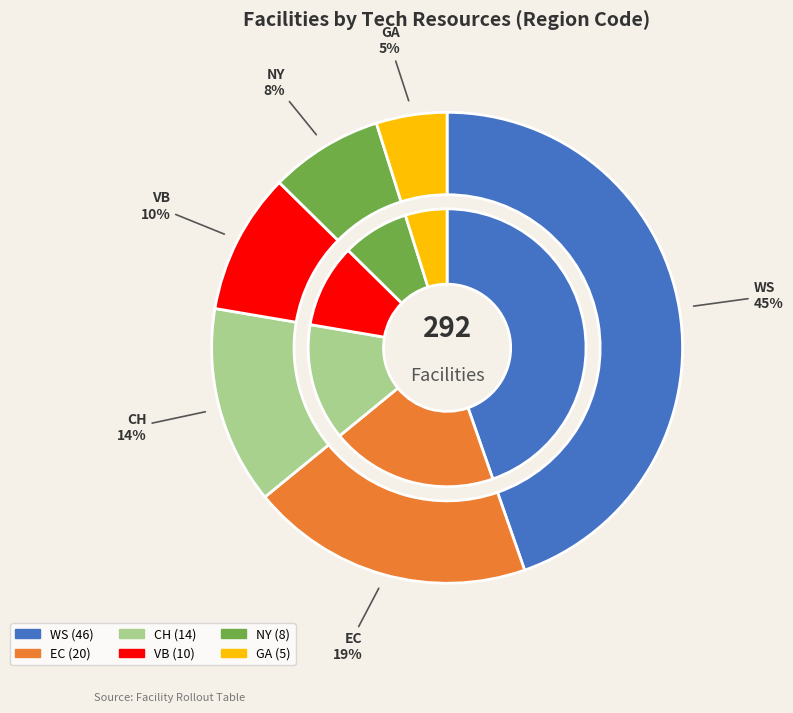

How many slices are in this pie chart?

6